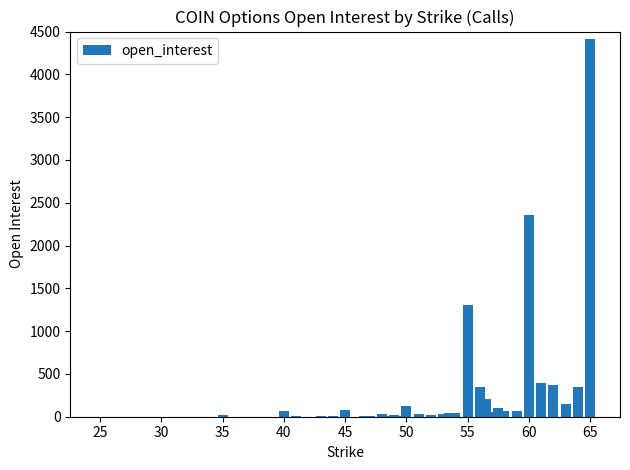

What is the greatest value displayed?

4410